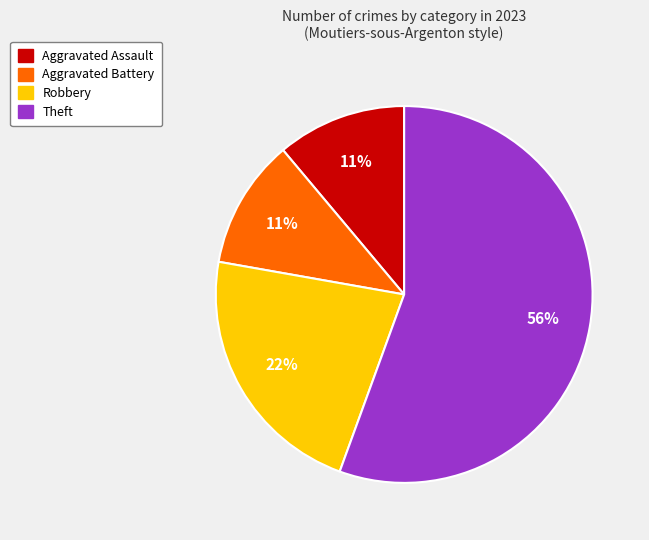

To the nearest percent, what percentage of the pie is Robbery?

22%